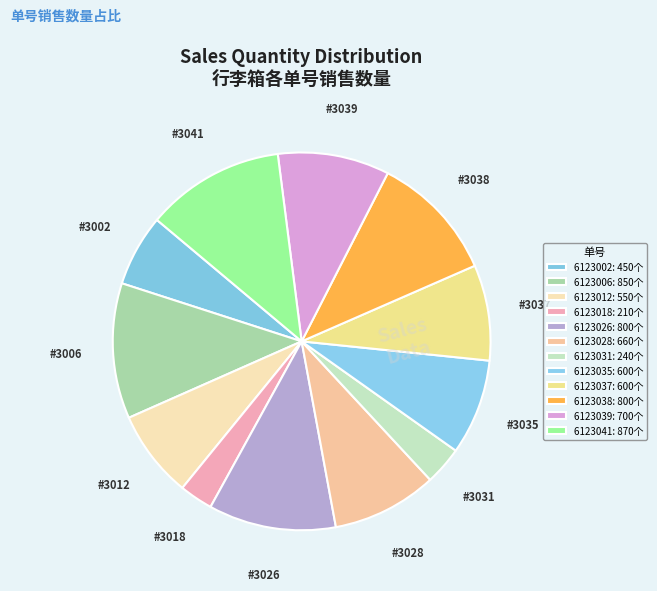

The 6123006 slice represents 4% of the pie. True or false?

False